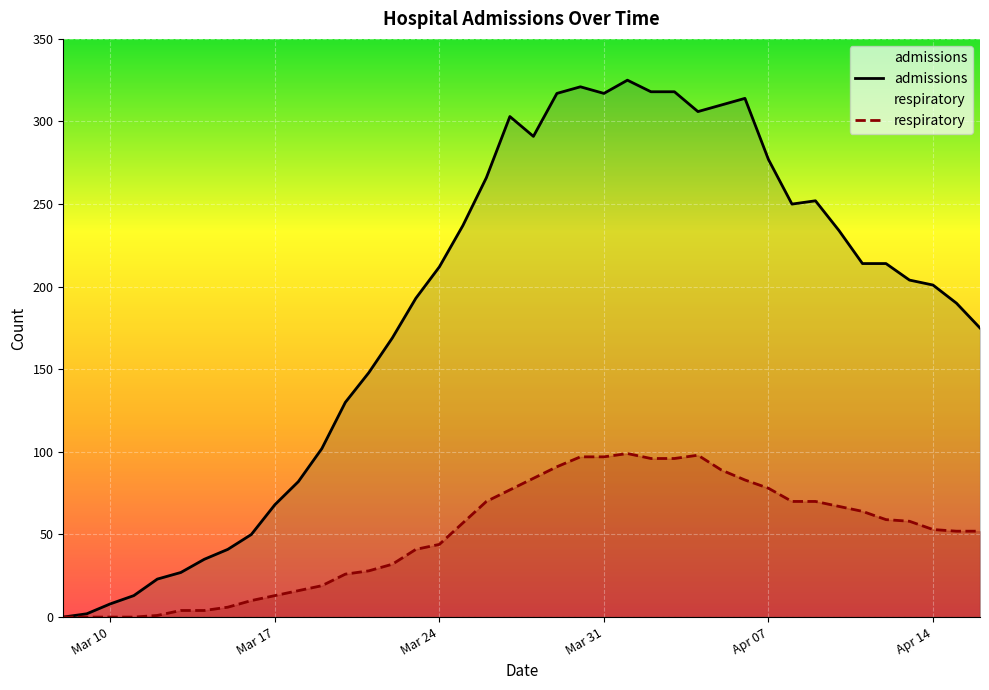

Which series has the largest total across all categories?

admissions